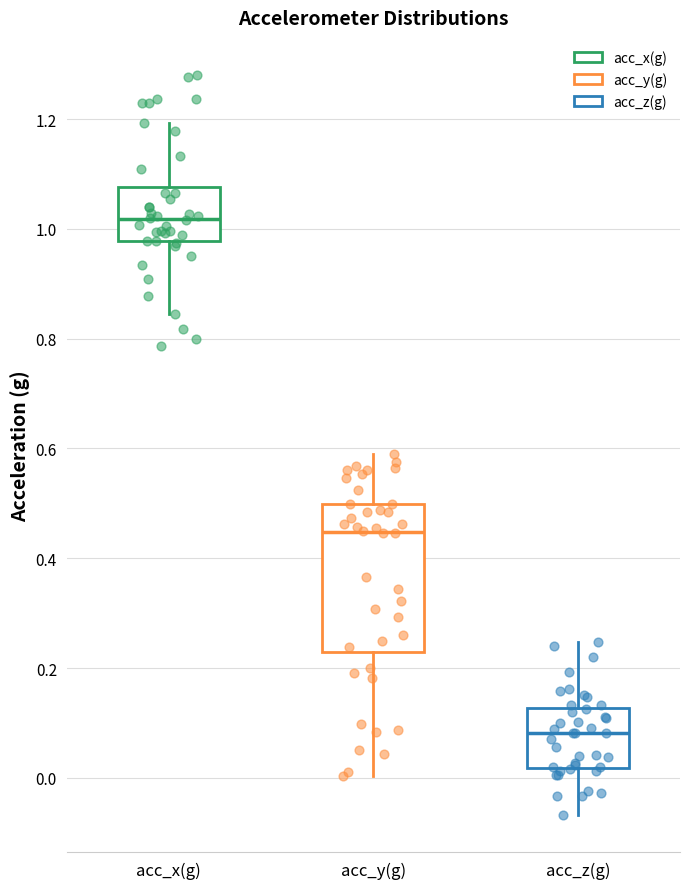

Reading left to right, transcribe this box plot: for each box, give where its median line is, the range the box spans, and where its two whiskers end, as read against the y-axis. The values are not printed on the chart, so give them approximately, as read against the axis.

acc_x(g): median 1.02, box 0.98 to 1.08, whiskers 0.84 to 1.20
acc_y(g): median 0.44, box 0.22 to 0.50, whiskers 0.00 to 0.60
acc_z(g): median 0.08, box 0.02 to 0.12, whiskers -0.06 to 0.24